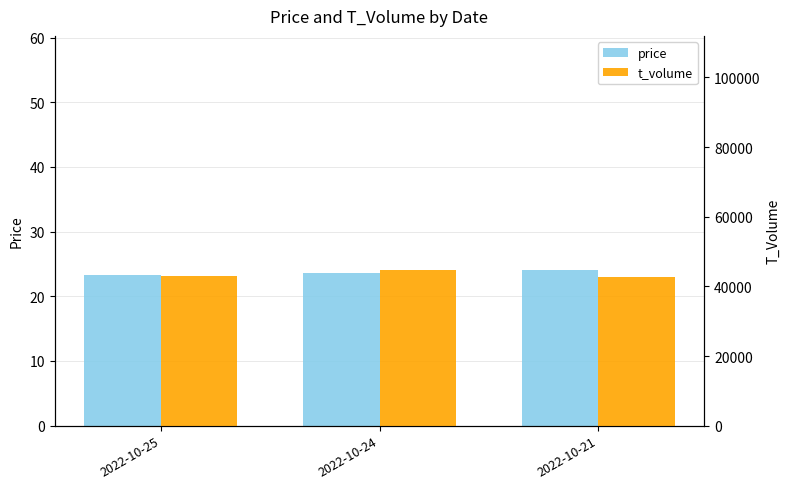

Count the number of categories in the chart.

3